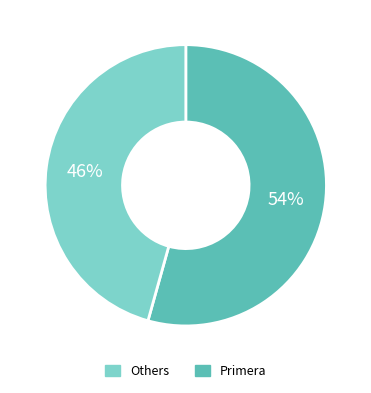

Count the number of slices in the pie.

2